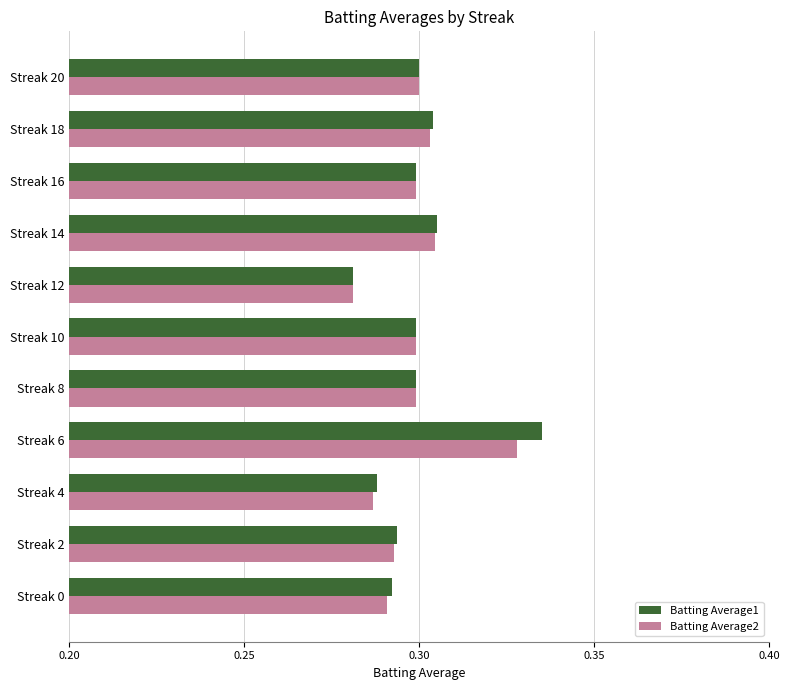

What is the sum of all Batting Average1 values?

3.3